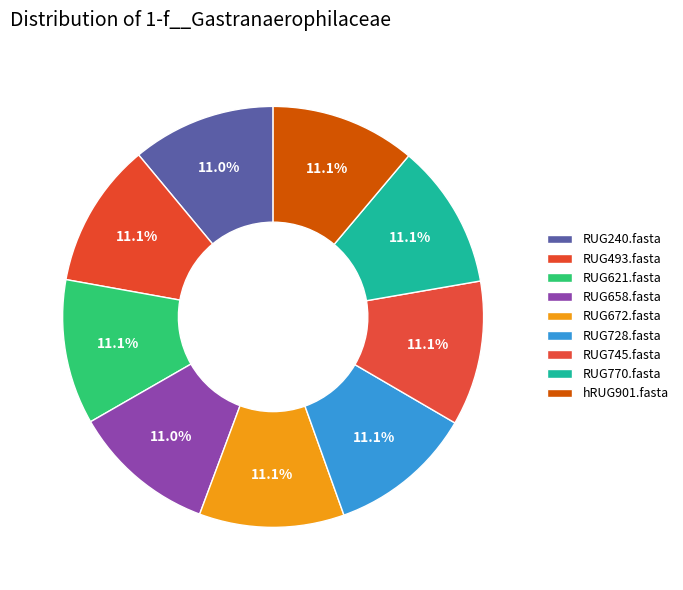

To the nearest percent, what is the average slice percentage?

11%